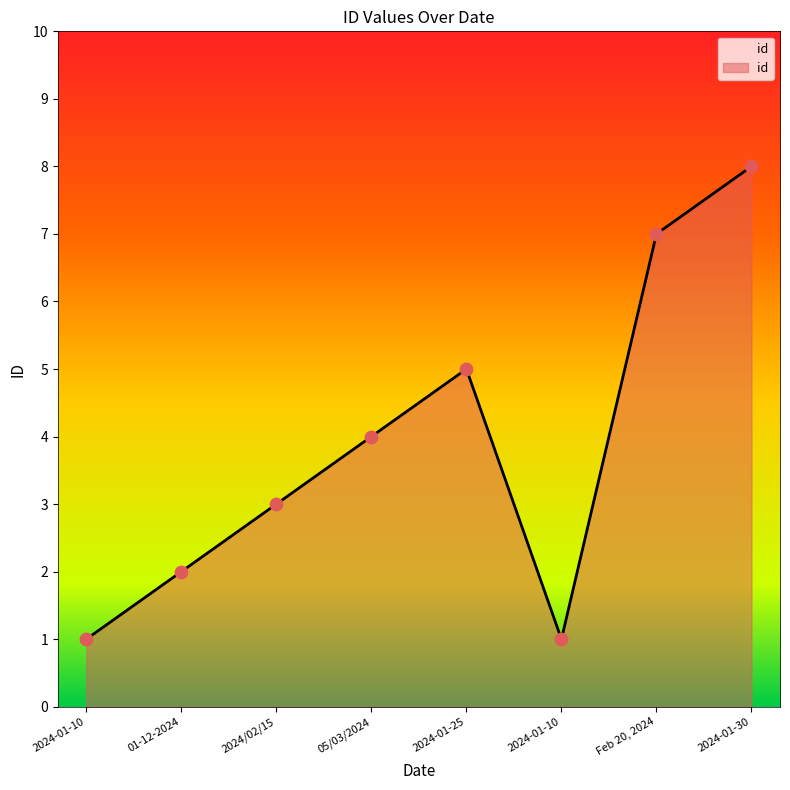

What is the change in value from 2024-01-10 to Feb 20, 2024?

+6